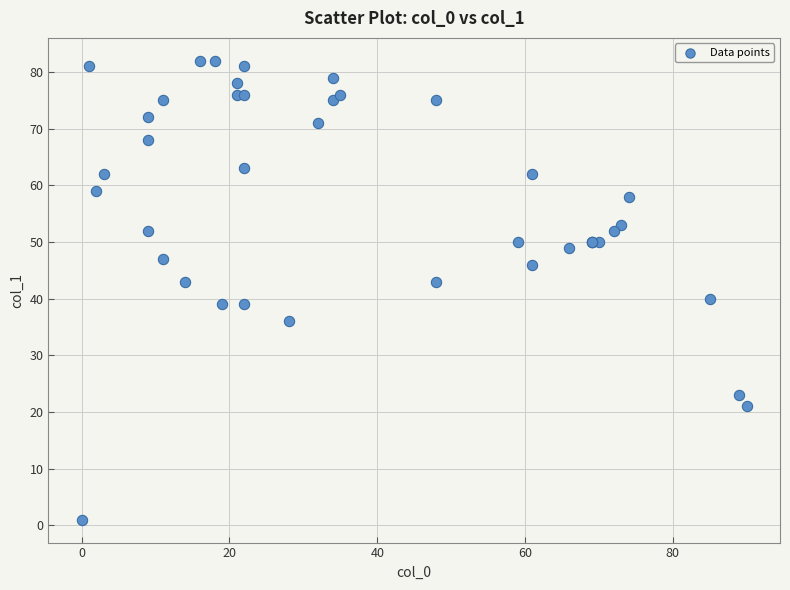

What Y value in the scatter plot is closest to 41?

40